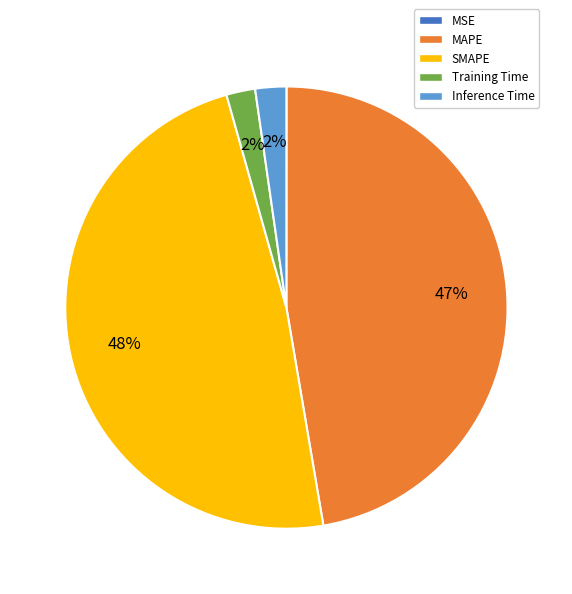

The Inference Time slice represents 13% of the pie. True or false?

False